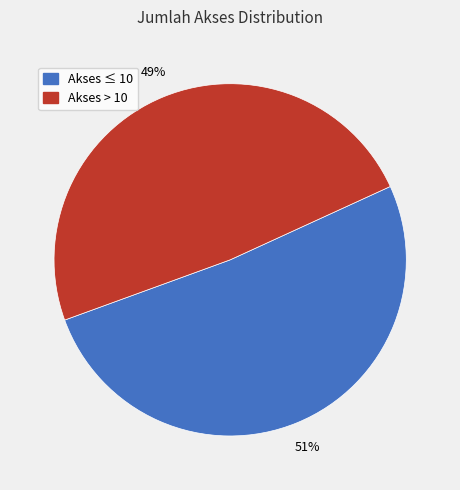

Do Akses ≤ 10 and Akses > 10 together represent more than half of the pie?

Yes